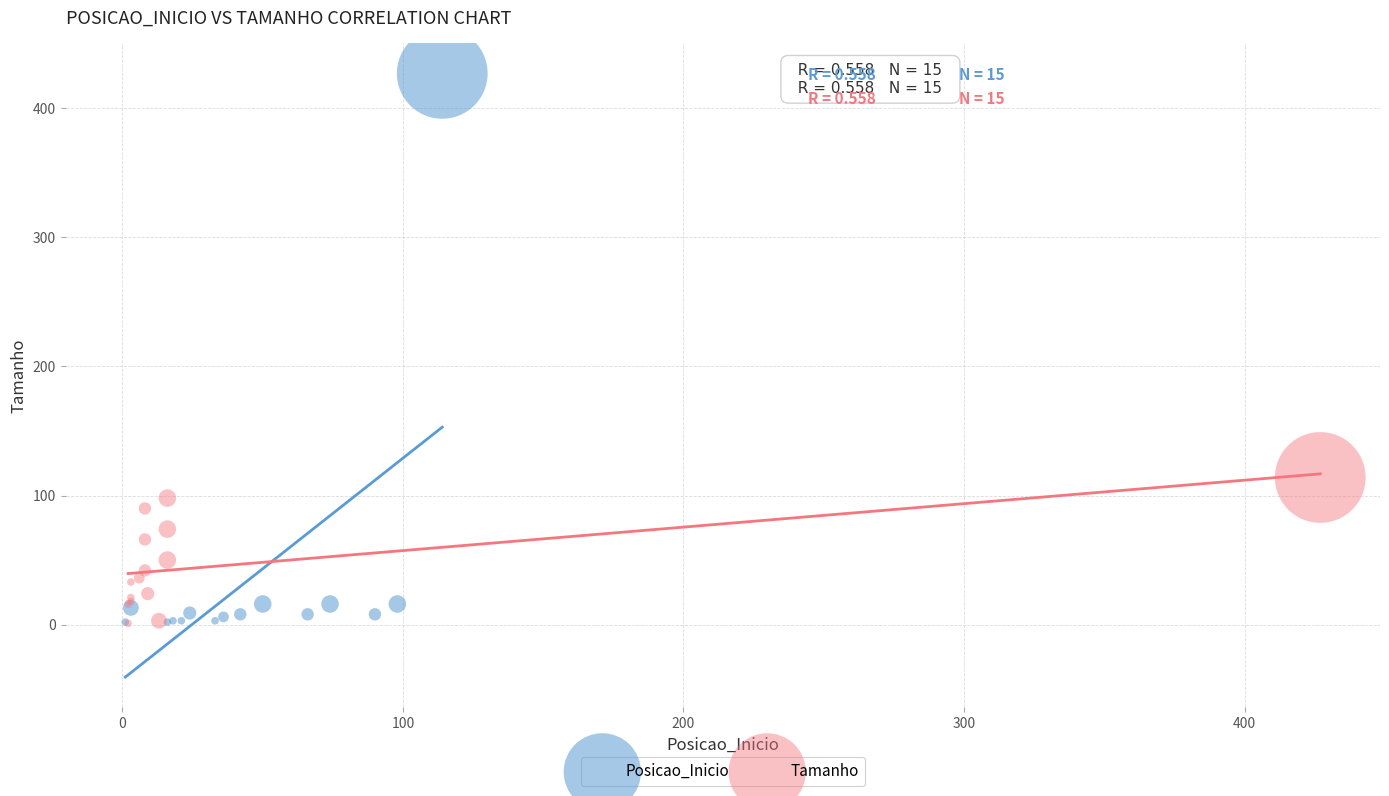

Which series reaches the maximum Y coordinate?

Posicao_Inicio